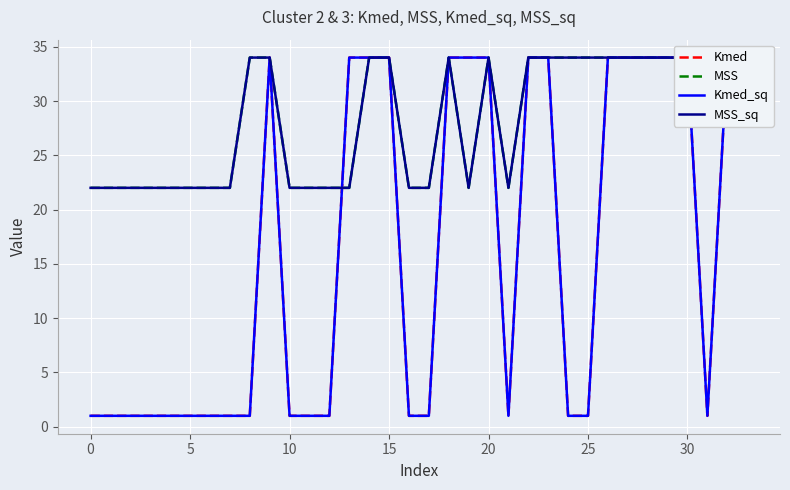

Read the MSS_sq value at 0, to the nearest 5.

20